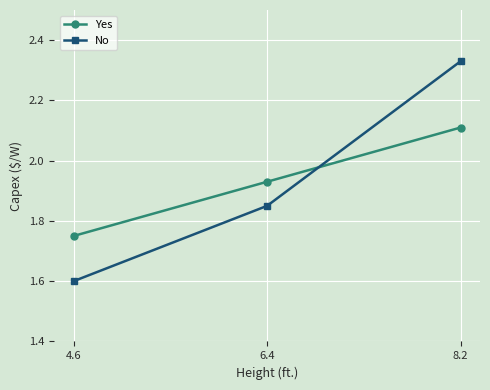

True or false: No has a value of 3.9 at 8.2.

False